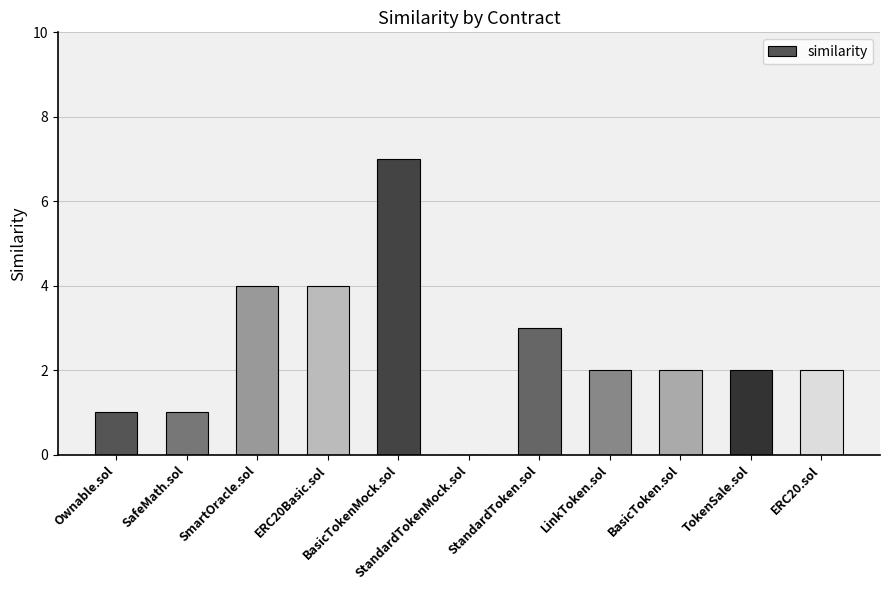

The chart shows a value of 4 at StandardTokenMock.sol. True or false?

False